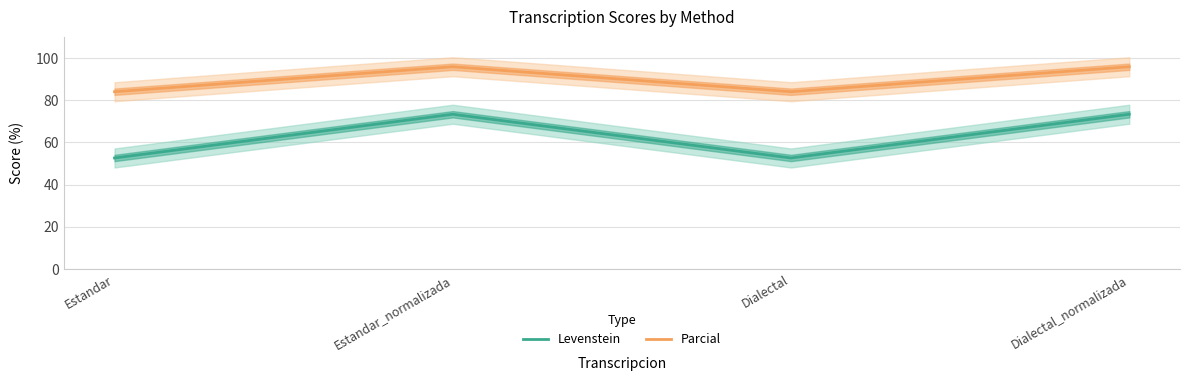

Reading left to right, transcribe all the data shown in this chart.

Levenstein: 52.6	73.3	52.6	73.3
Parcial: 84.0	95.8	84.0	95.8